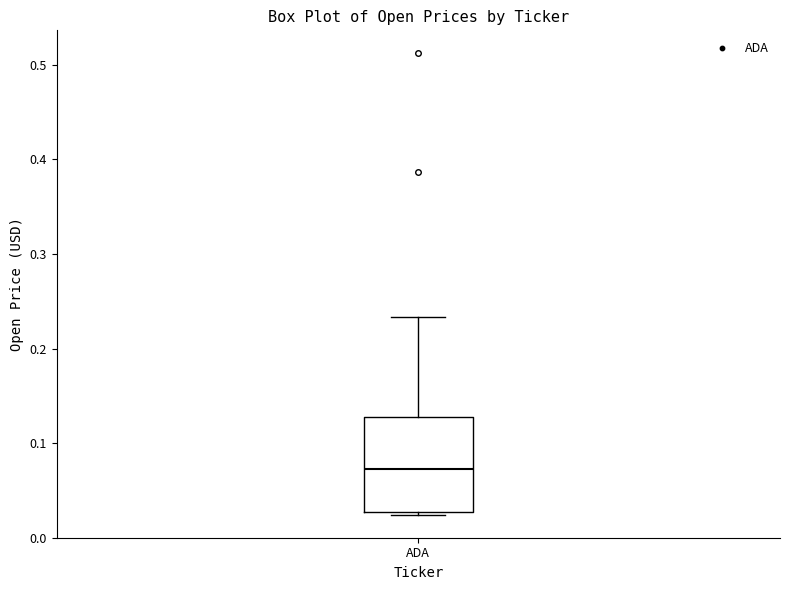

Transcribe this box plot: give where the median line is, the range the box spans, and where the two whiskers end, as read against the y-axis. The values are not printed on the chart, so give them approximately, as read against the axis.

median 0.07, box 0.03 to 0.13, whiskers 0.02 to 0.23